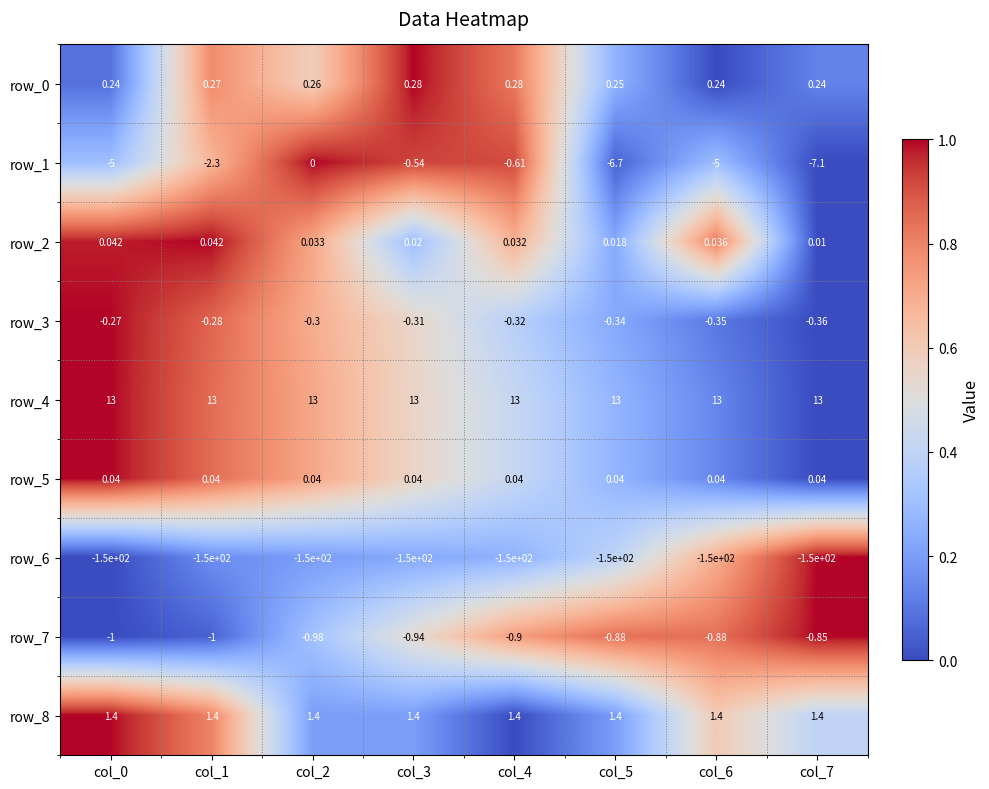

Between col_6 and col_1, which is larger?

col_1